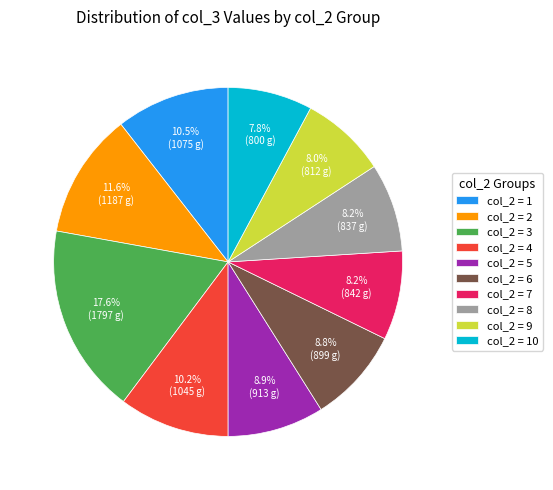

Which category has the biggest portion of the pie?

col_2 = 3